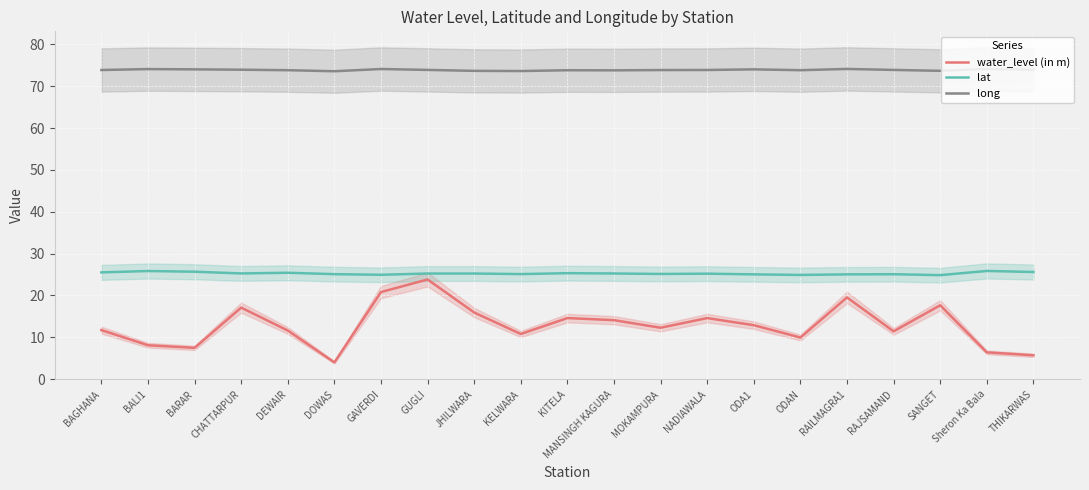

List the series in order of their peak value, lowest first.

water_level (in m), lat, long